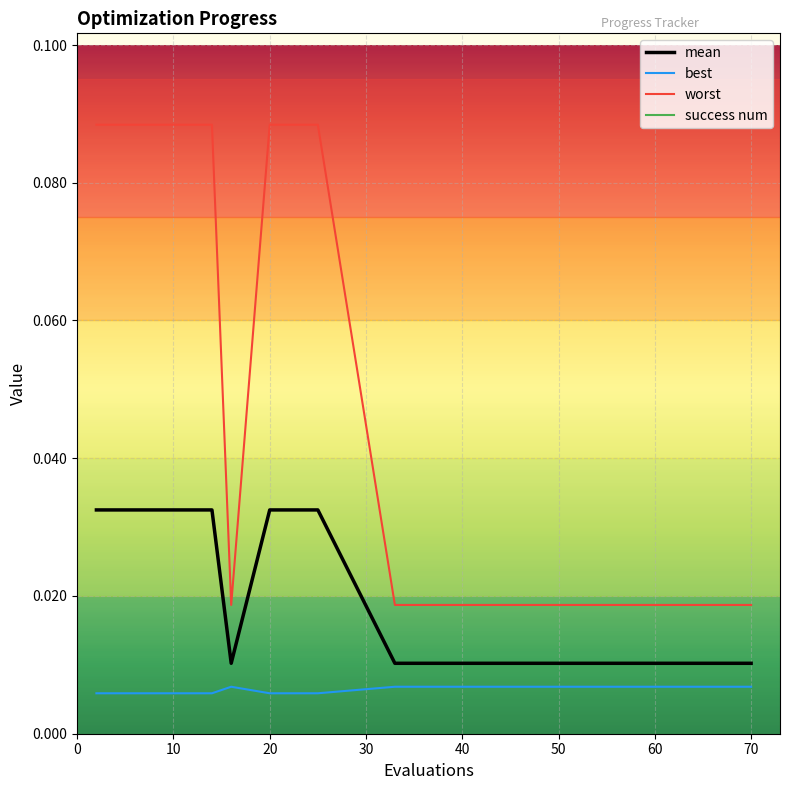

True or false: mean and best cross at least once.

False